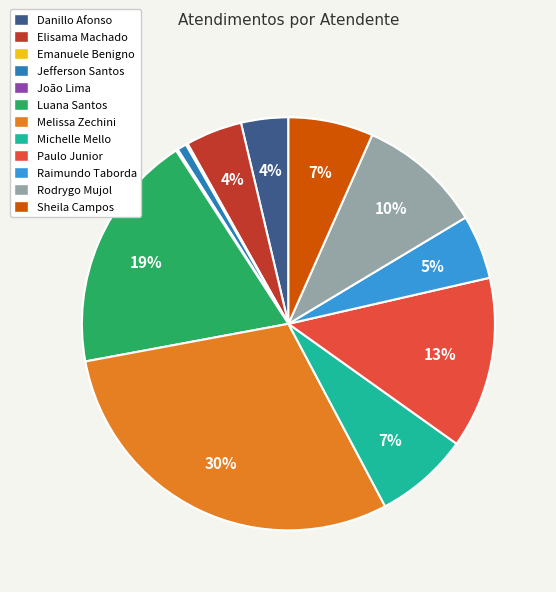

Does any single category account for the majority?

No